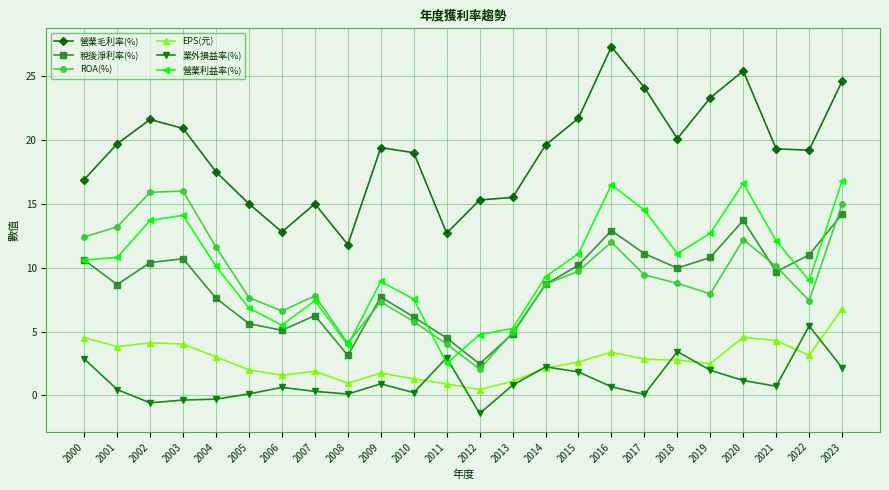

Where do ROA(%) and 稅後淨利率(%) first cross each other?

2008 and 2009